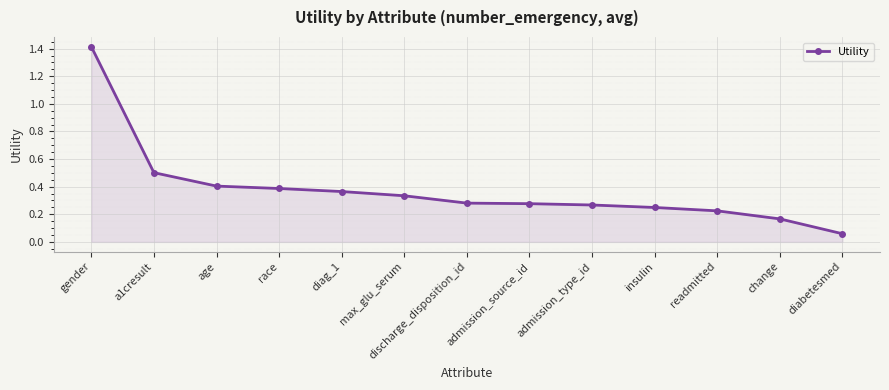

Which label corresponds to the smallest value in the chart?

diabetesmed